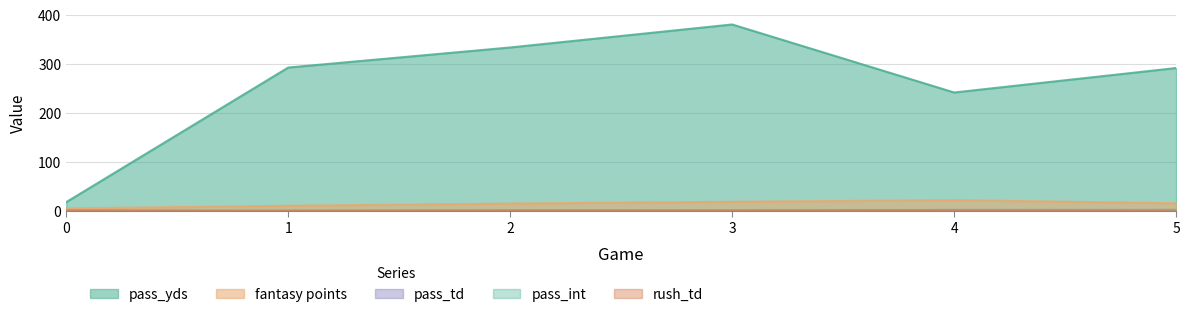

At which category does pass_yds reach its first local peak?

3